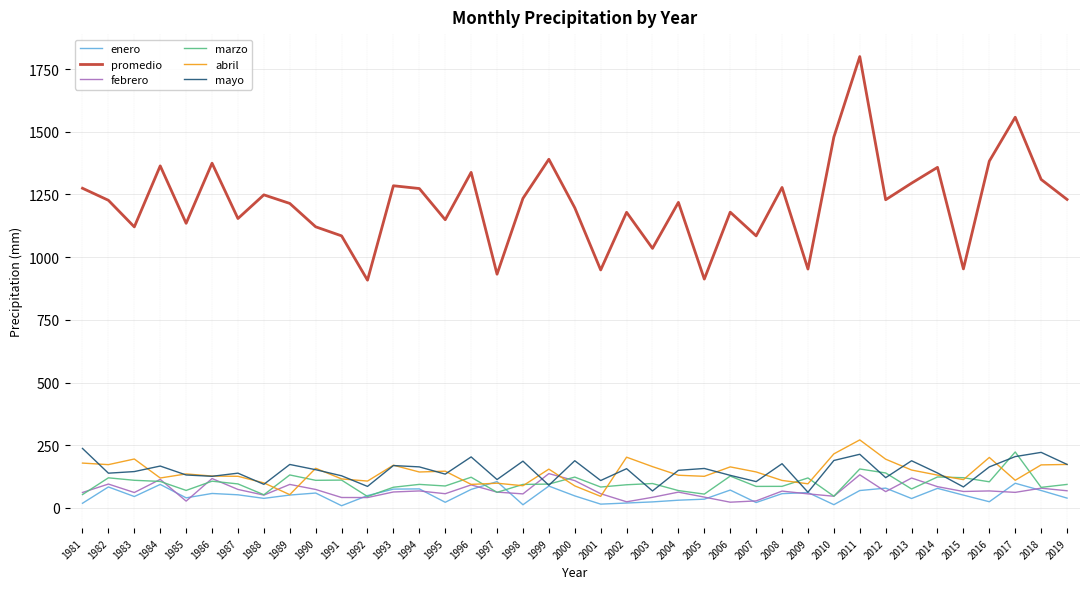

What is the average value of the mayo series?

148.2